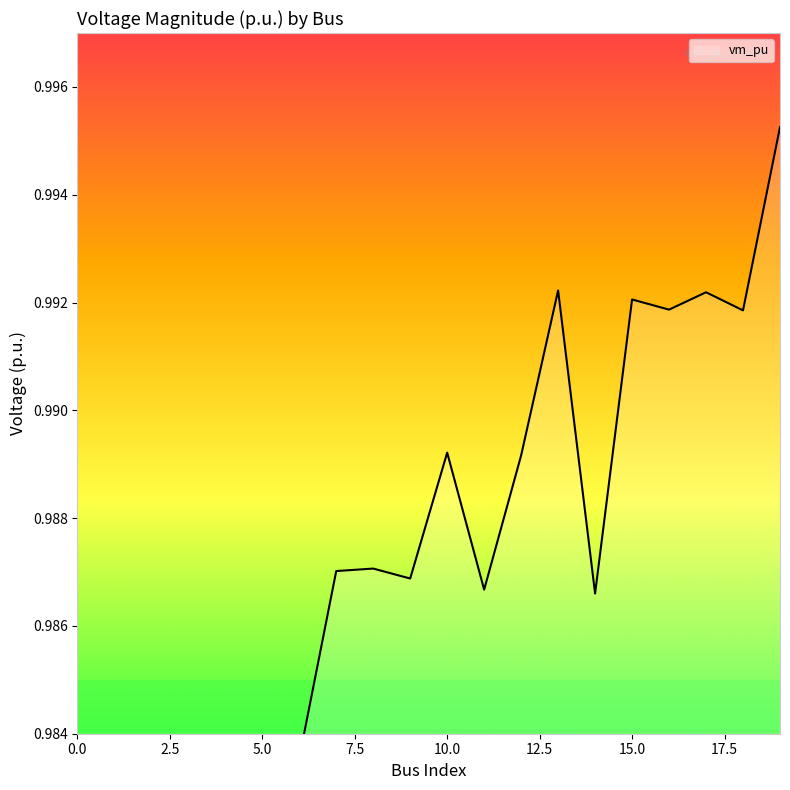

What is the sum of the values at 0 and 12?

2.0